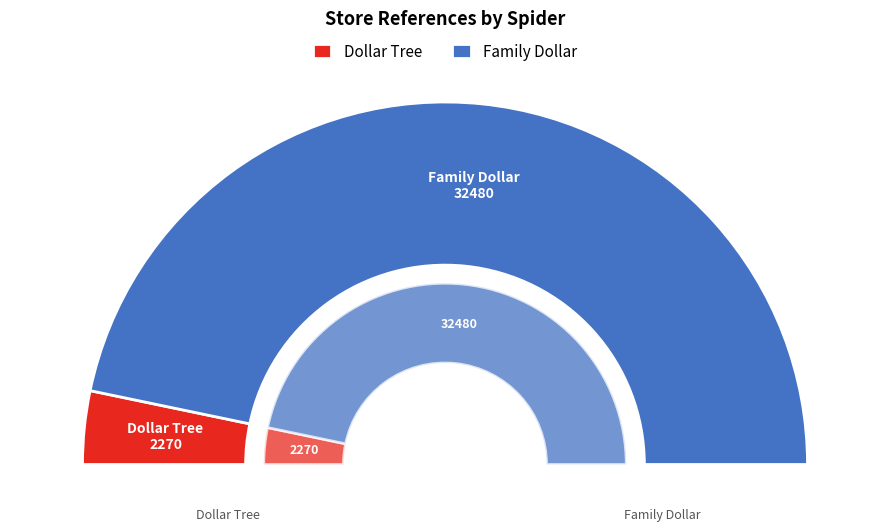

What is the ratio of the value at family_dollar_us to the value at dollartree?

14.3